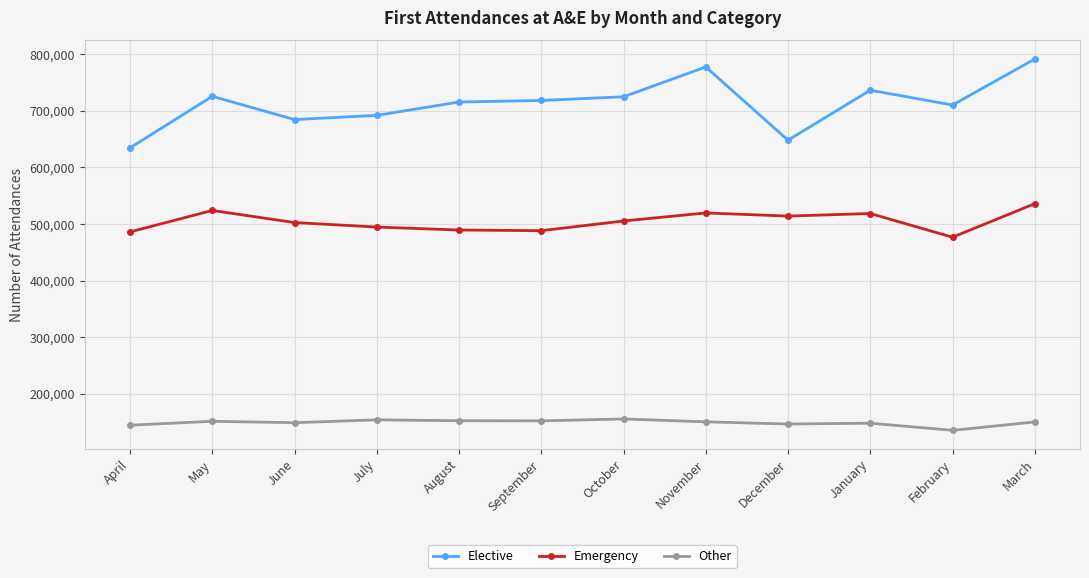

What is the average value of the Elective series?

713391